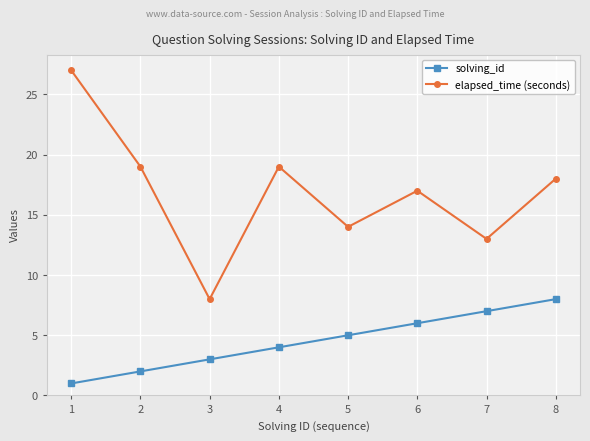

At which category does the chart reach its peak across all series?

1